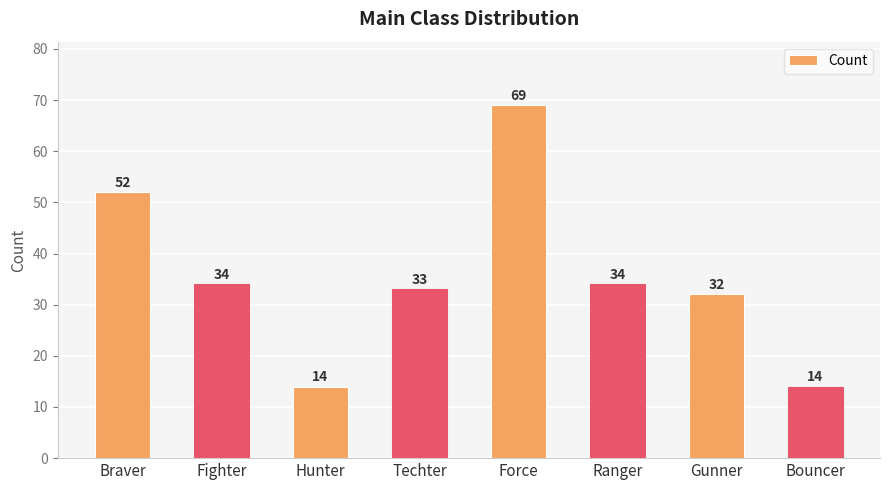

What is the difference between the maximum and minimum values?

55